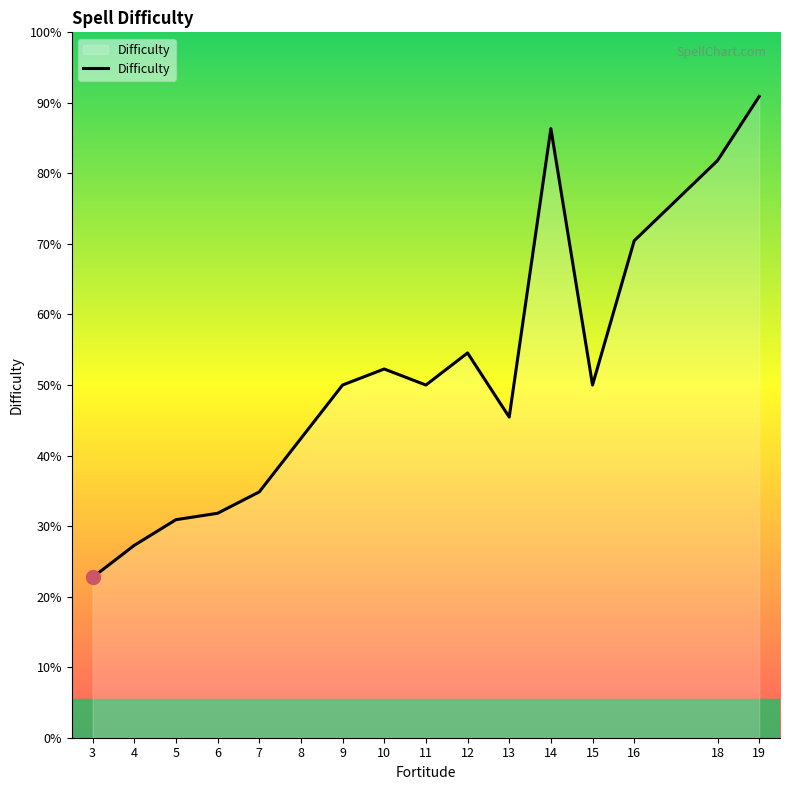

How many points are lower than both their immediate neighbors (excluding endpoints)?

3